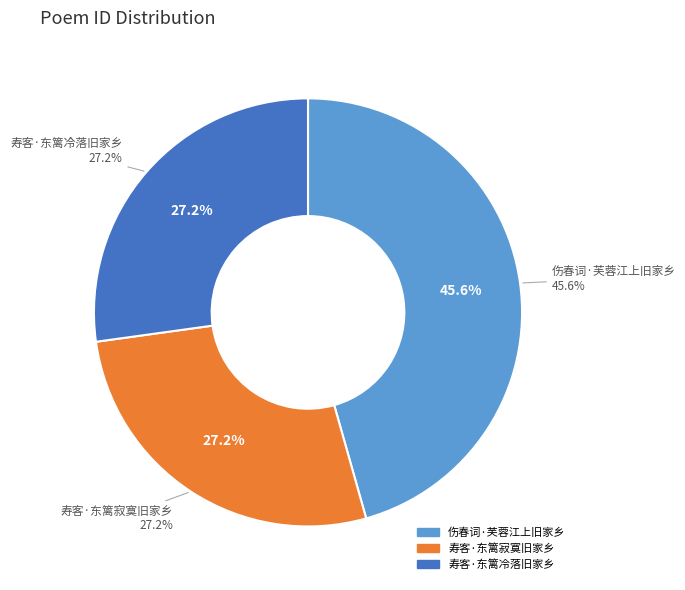

To the nearest percent, what is the average slice percentage?

33%